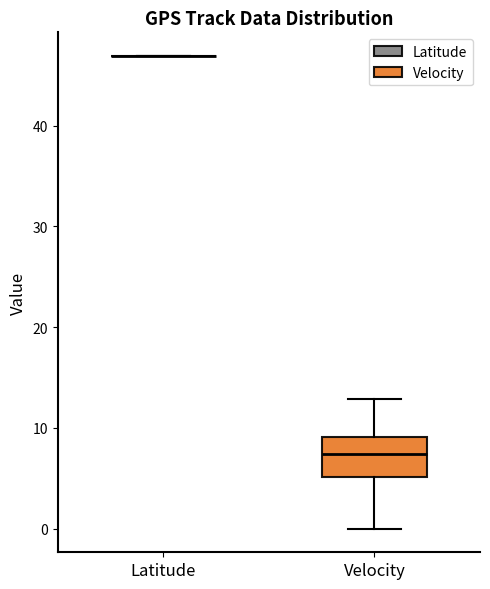

Reading left to right, read every box against the y-axis: the position of its median line, the range the box covers, and the ends of its whiskers. The values are not printed on the chart, so give them approximately, as read against the axis.

Latitude: box collapsed to a line at 47, whiskers 47 to 47
Velocity: median 7, box 5 to 9, whiskers 0 to 13